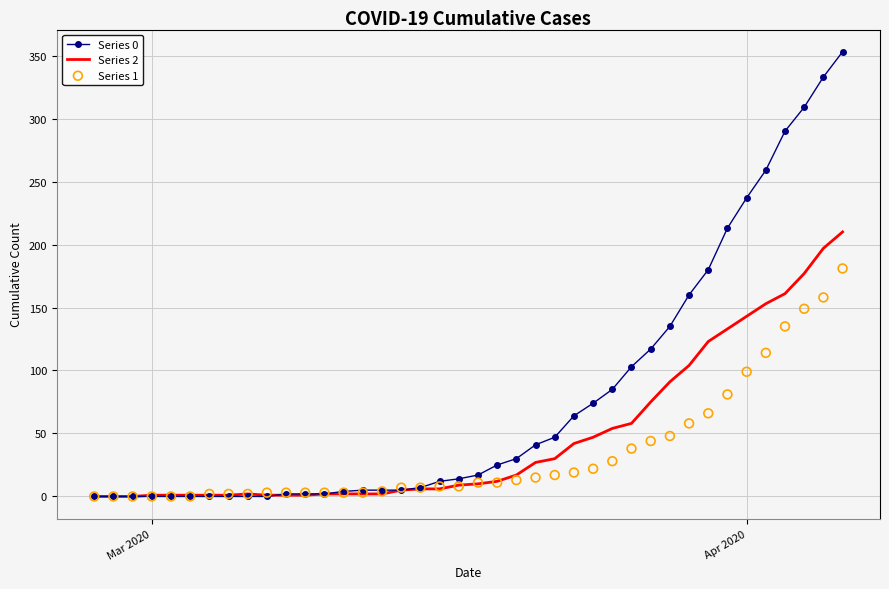

What are all the series names shown in the legend?

Series 0, Series 2, Series 1